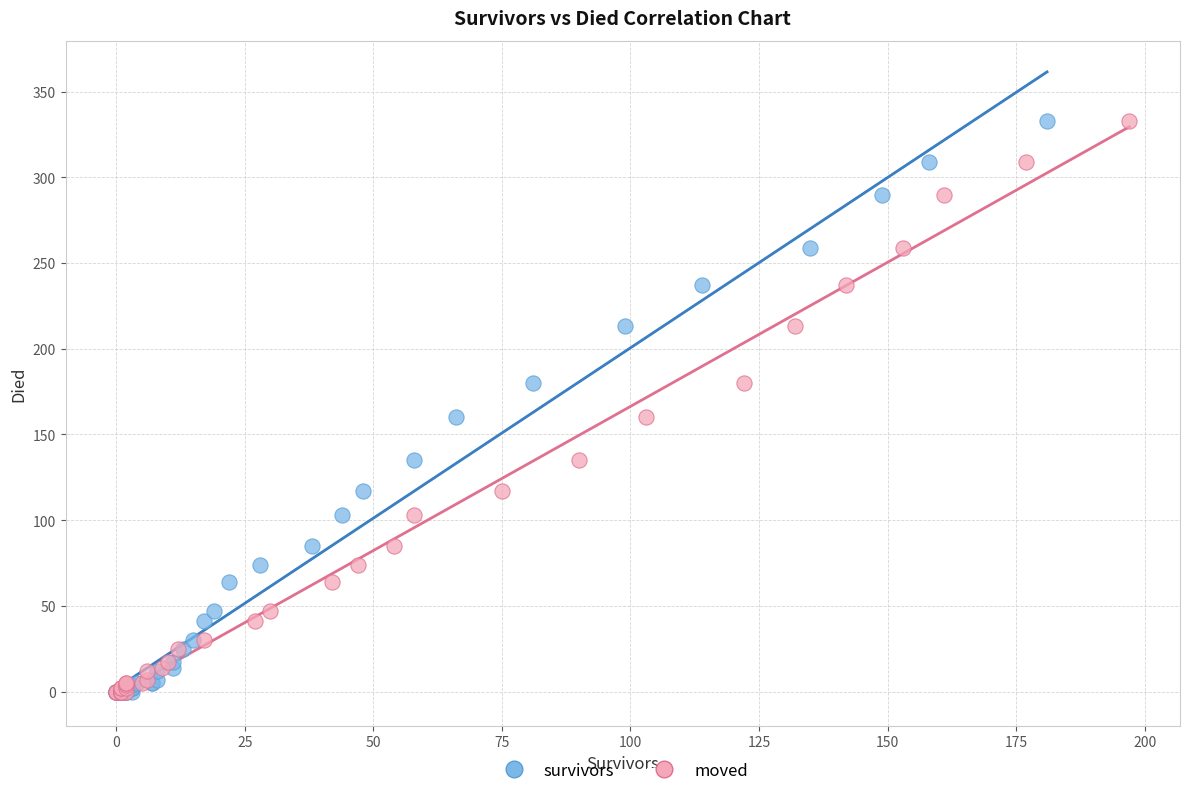

What are all the series names shown in the legend?

survivors, moved